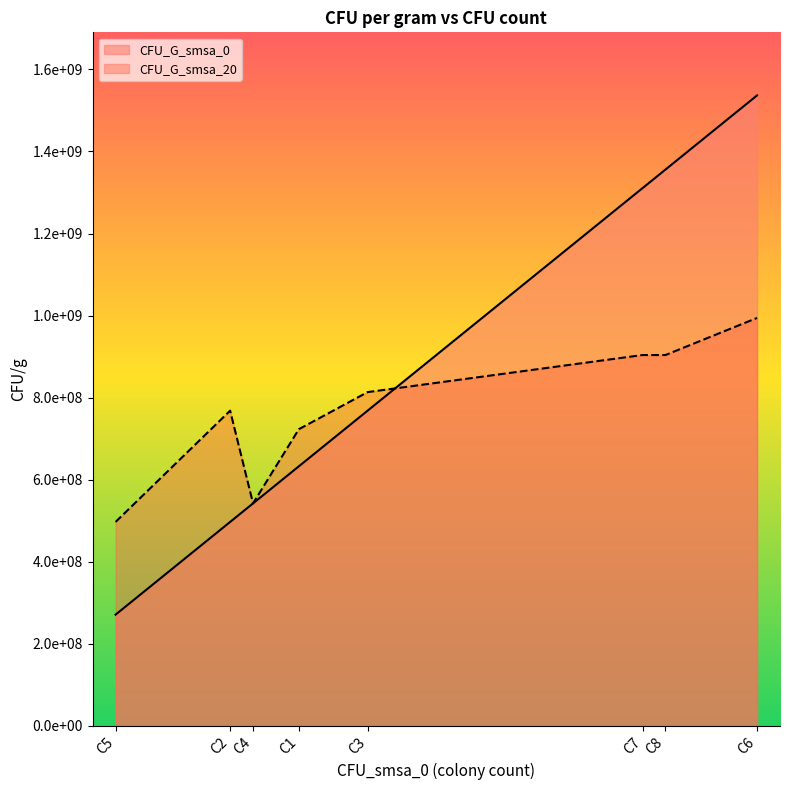

Count the number of categories in the chart.

8